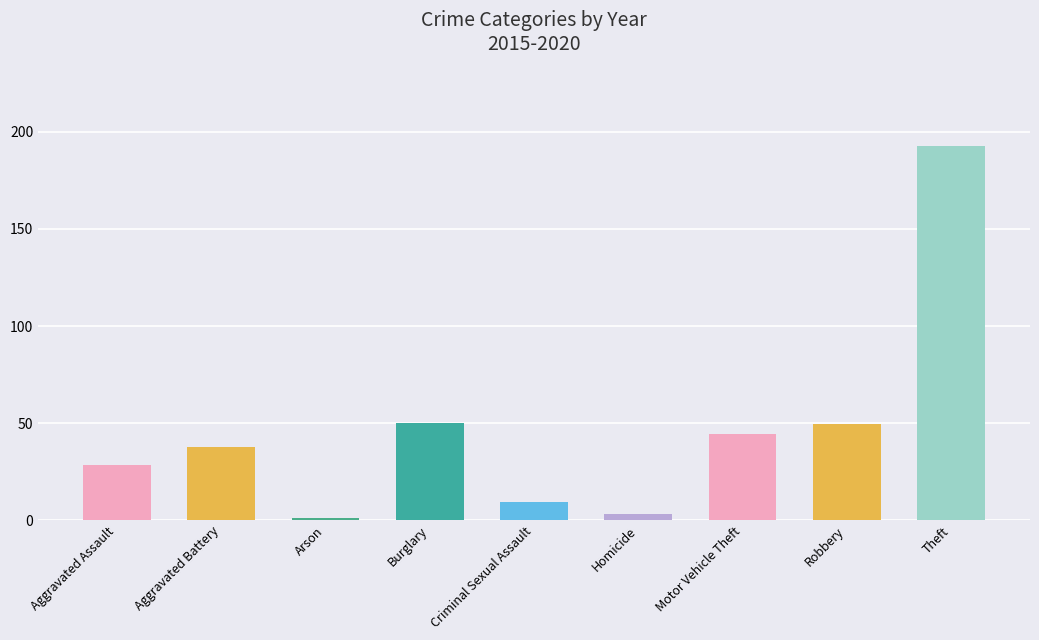

What is the value of the 2nd bar from the left?

37.5